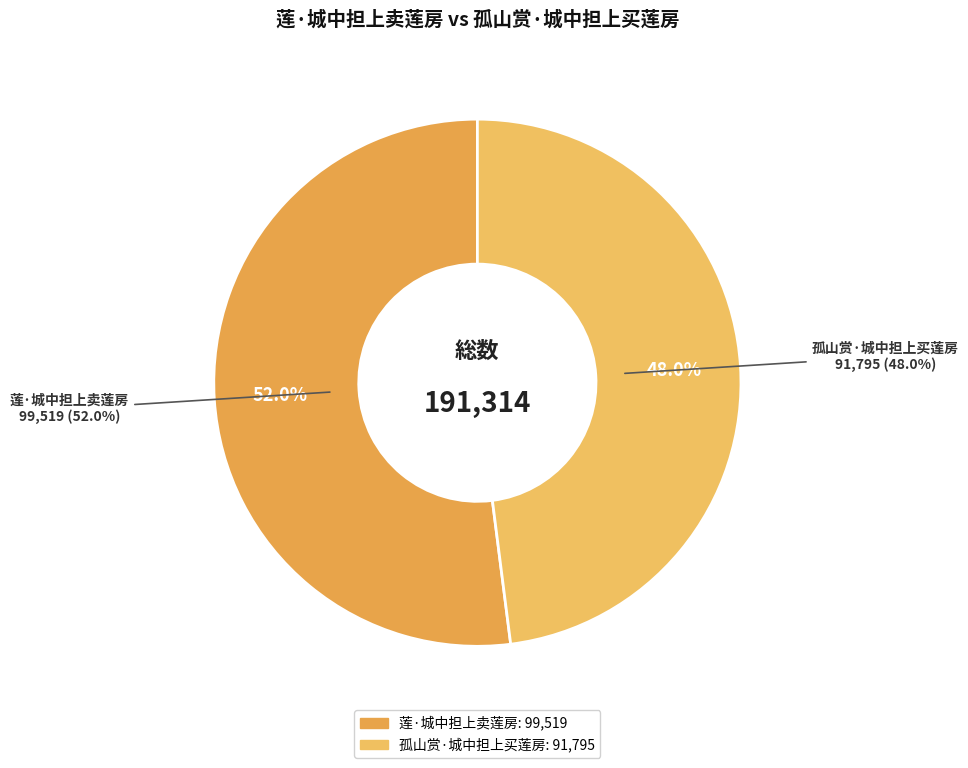

Does 孤山赏·城中担上买莲房 account for over 50% of the chart?

No